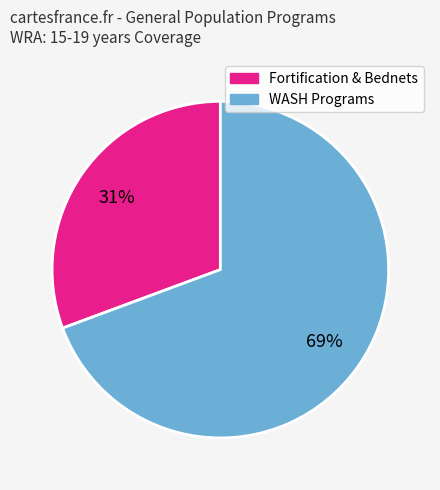

Is there any slice that represents more than half of the pie?

Yes